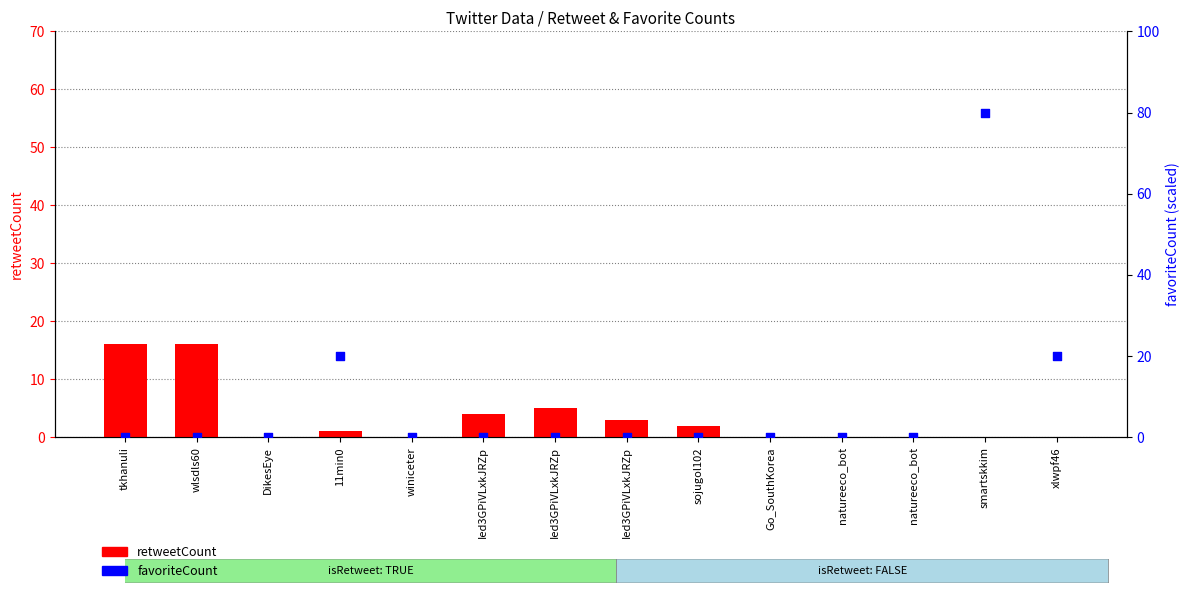

At which category is the sum across all series the highest?

smartskkim